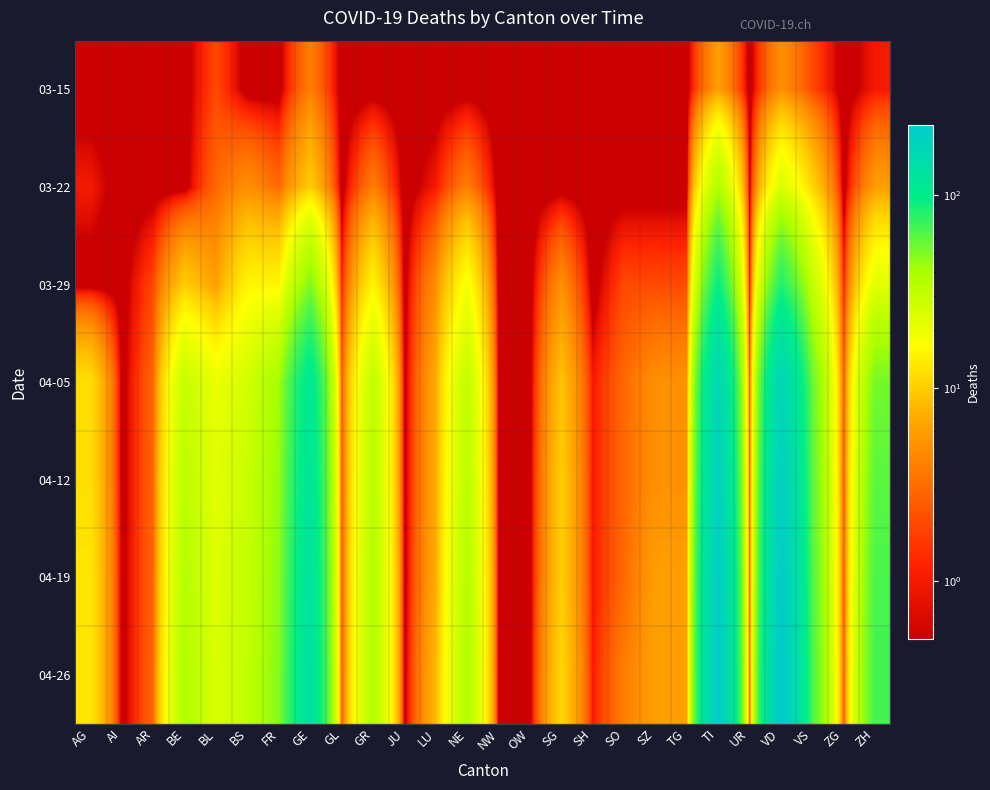

Reading left to right, transcribe all the data shown in this chart.

03-15: AG=0.1	AI=0.1	AR=0.1	BE=0.1	BL=2.0	BS=0.1	FR=0.1	GE=4.0	GL=0.1	GR=0.1	JU=0.1	LU=0.1	NE=0.1	NW=0.1	OW=0.1	SG=0.1	SH=0.1	SO=0.1	SZ=0.1	TG=0.1	TI=6.0	UR=0.1	VD=5.0	VS=2.0	ZG=0.1	ZH=1.0
03-22: AG=1.0	AI=0.1	AR=0.1	BE=0.1	BL=3.0	BS=5.0	FR=3.0	GE=10.0	GL=0.1	GR=4.0	JU=0.1	LU=1.0	NE=4.0	NW=0.1	OW=0.1	SG=0.1	SH=0.1	SO=0.1	SZ=0.1	TG=0.1	TI=37.0	UR=0.1	VD=24.0	VS=11.0	ZG=0.1	ZH=6.0
03-29: AG=0.1	AI=0.1	AR=2.0	BE=10.0	BL=6.0	BS=15.0	FR=15.0	GE=49.0	GL=1.0	GR=15.0	JU=0.1	LU=5.0	NE=18.0	NW=0.1	OW=0.1	SG=5.0	SH=0.1	SO=2.0	SZ=2.0	TG=2.0	TI=93.0	UR=0.1	VD=81.0	VS=31.0	ZG=1.0	ZH=22.0
04-05: AG=12.0	AI=0.1	AR=3.0	BE=30.0	BL=20.0	BS=26.0	FR=41.0	GE=112.0	GL=2.0	GR=32.0	JU=0.1	LU=7.0	NE=31.0	NW=0.1	OW=0.1	SG=9.0	SH=1.0	SO=3.0	SZ=5.0	TG=5.0	TI=172.0	UR=1.0	VD=175.0	VS=56.0	ZG=2.0	ZH=52.0
04-12: AG=12.0	AI=0.1	AR=3.0	BE=33.0	BL=22.0	BS=29.0	FR=44.0	GE=121.0	GL=2.0	GR=34.0	JU=0.1	LU=7.0	NE=33.0	NW=0.1	OW=0.1	SG=10.0	SH=1.0	SO=3.0	SZ=5.0	TG=5.0	TI=195.0	UR=1.0	VD=200.0	VS=60.0	ZG=2.0	ZH=60.0
04-19: AG=13.0	AI=0.1	AR=3.0	BE=35.0	BL=23.0	BS=30.0	FR=46.0	GE=128.0	GL=2.0	GR=36.0	JU=0.1	LU=7.0	NE=35.0	NW=0.1	OW=0.1	SG=10.0	SH=1.0	SO=3.0	SZ=6.0	TG=6.0	TI=210.0	UR=1.0	VD=218.0	VS=63.0	ZG=2.0	ZH=65.0
04-26: AG=13.0	AI=0.1	AR=3.0	BE=37.0	BL=24.0	BS=31.0	FR=48.0	GE=133.0	GL=2.0	GR=37.0	JU=0.1	LU=8.0	NE=36.0	NW=0.1	OW=0.1	SG=11.0	SH=1.0	SO=4.0	SZ=6.0	TG=6.0	TI=220.0	UR=1.0	VD=230.0	VS=65.0	ZG=2.0	ZH=68.0